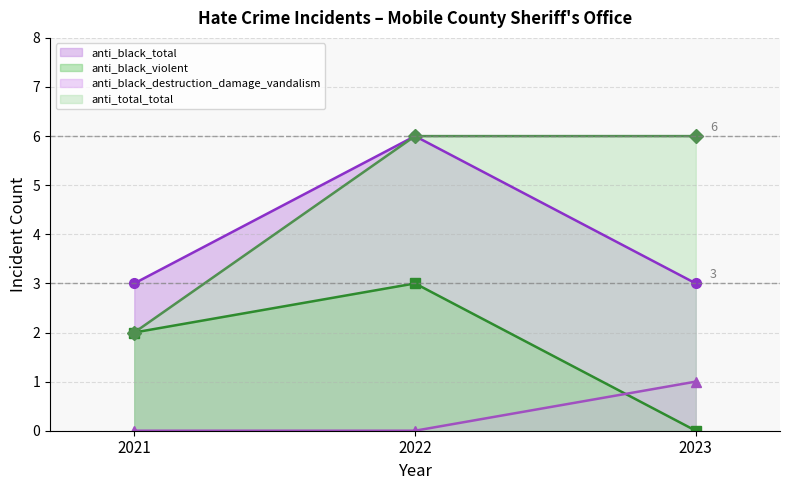

How many lines are shown in the chart?

4